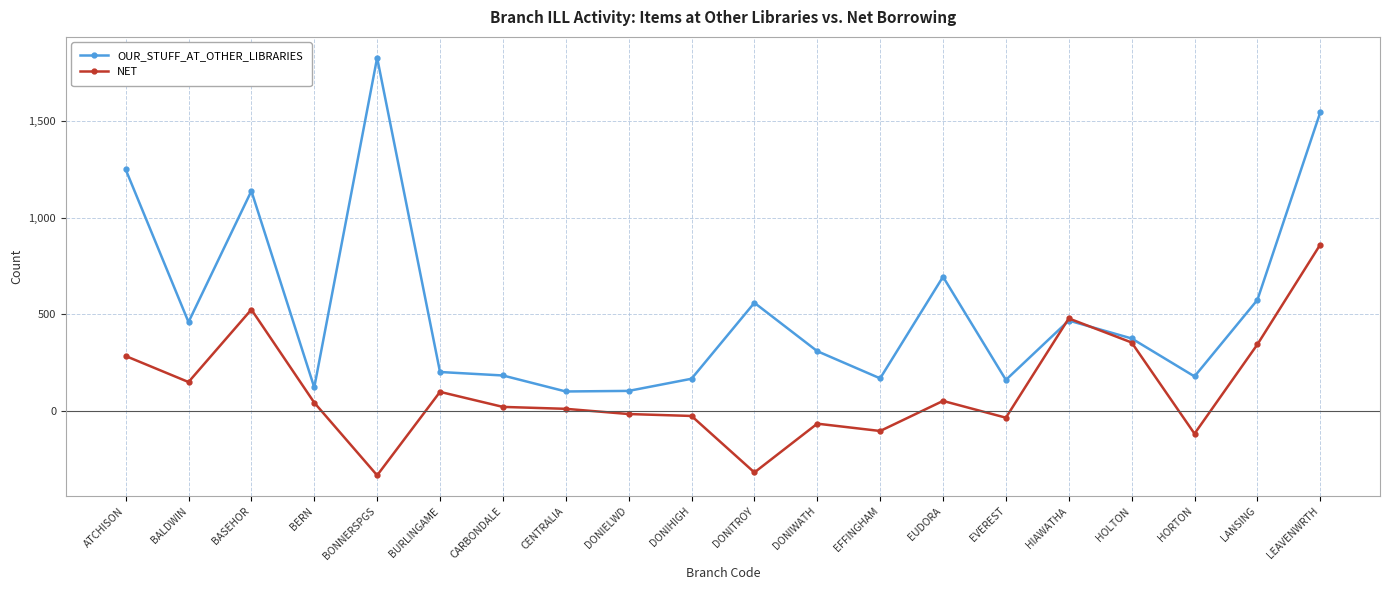

What is the minimum value shown in the chart?

-336